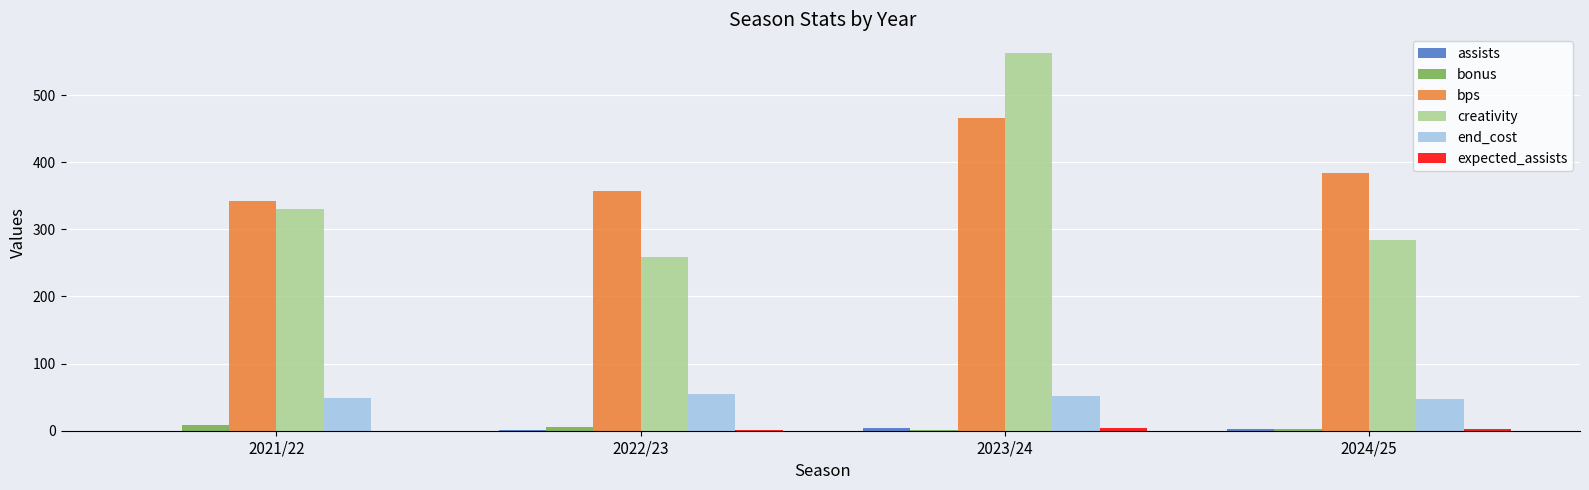

Which series has the widest spread of values?

creativity